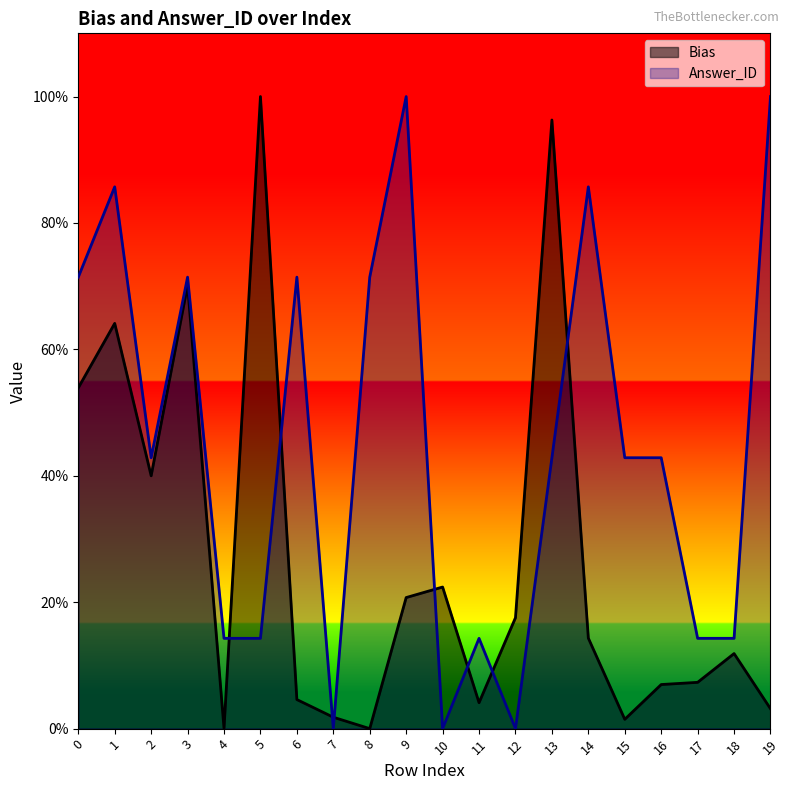

Reading left to right, transcribe all the data shown in this chart.

Bias: 0.5	0.6	0.4	0.7	0.0	1.0	0.0	0.0	0.0	0.2	0.2	0.0	0.2	1.0	0.1	0.0	0.1	0.1	0.1	0.0
Answer_ID: 0.7	0.9	0.4	0.7	0.1	0.1	0.7	0.0	0.7	1.0	0.0	0.1	0.0	0.4	0.9	0.4	0.4	0.1	0.1	1.0